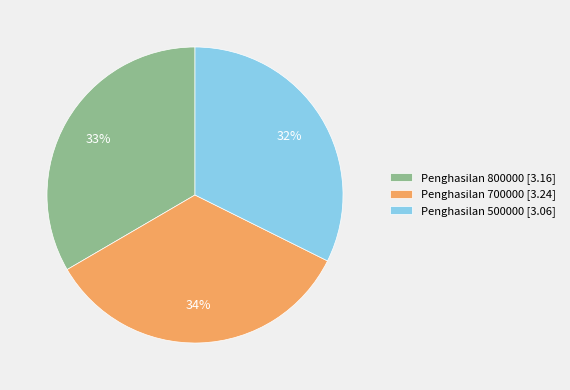

Is it true that Penghasilan 700000 [3.24] is 20% of the pie?

False